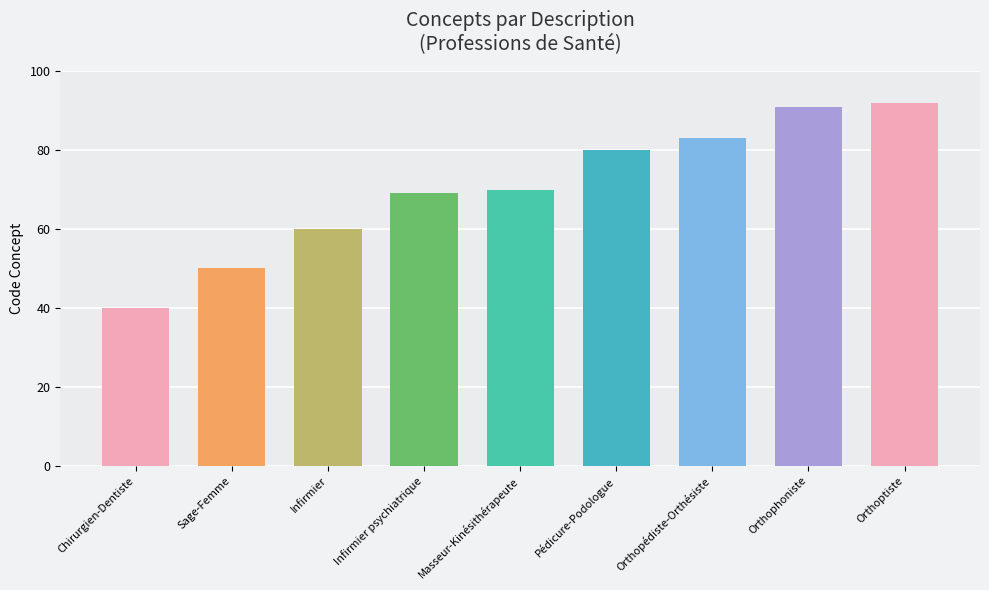

Reading left to right, what are all the values shown in this chart?

40	50	60	69	70	80	83	91	92